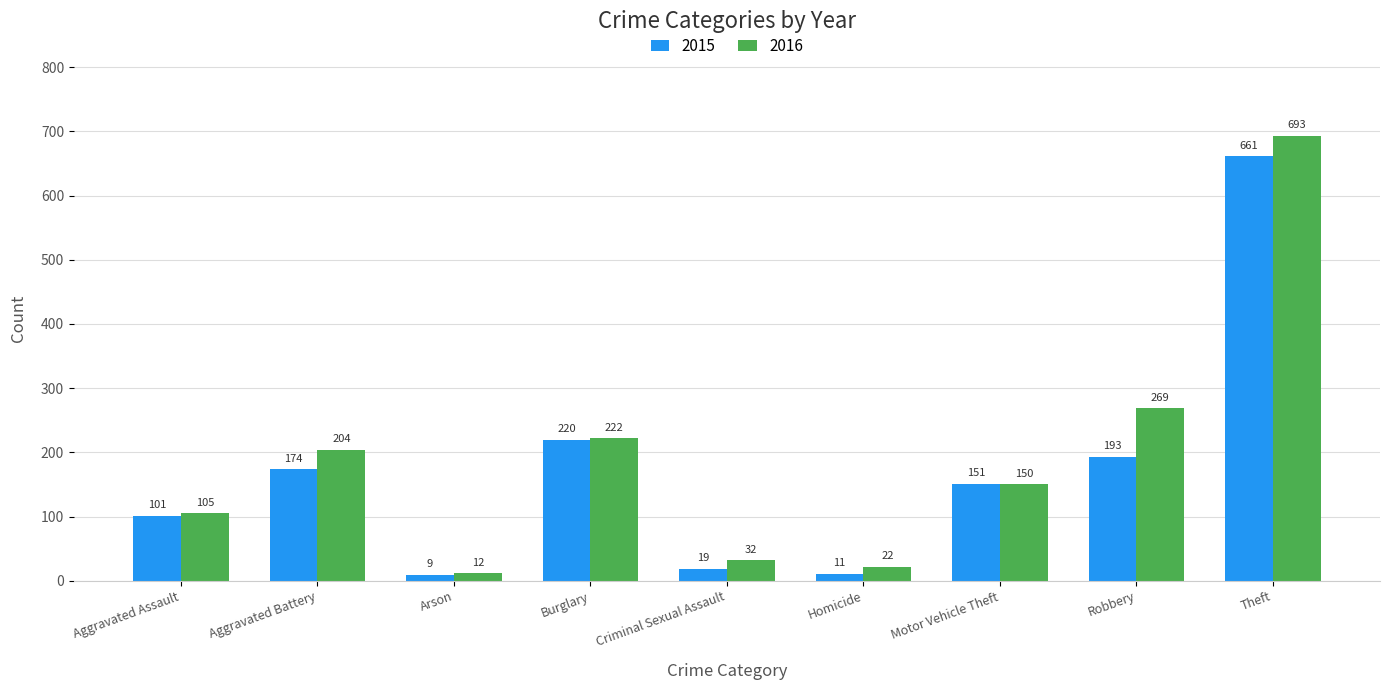

What position from the right is Theft?

1